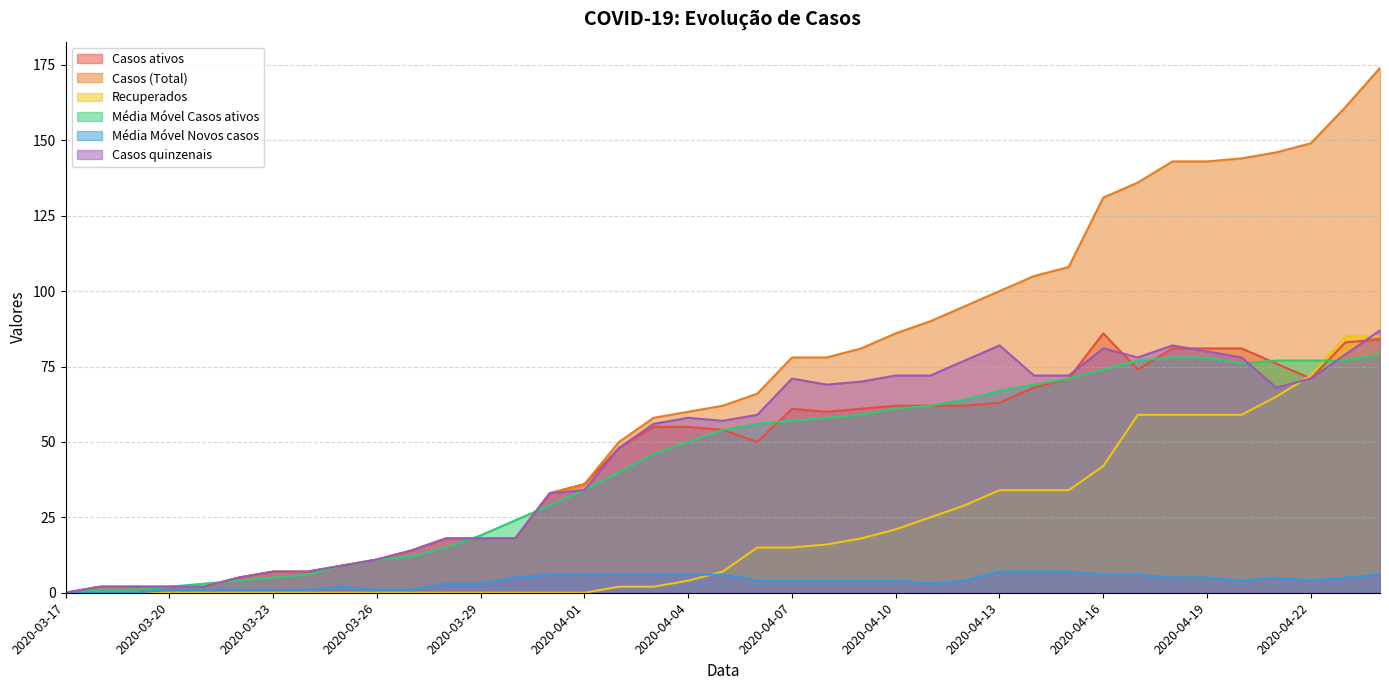

Reading left to right, transcribe all the data shown in this chart.

Casos ativos: 2020-03-17=0	2020-03-18=2	2020-03-19=2	2020-03-20=2	2020-03-21=2	2020-03-22=5	2020-03-23=7	2020-03-24=7	2020-03-25=9	2020-03-26=11	2020-03-27=14	2020-03-28=18	2020-03-29=18	2020-03-30=18	2020-03-31=33	2020-04-01=36	2020-04-02=48	2020-04-03=55	2020-04-04=55	2020-04-05=54	2020-04-06=50	2020-04-07=61	2020-04-08=60	2020-04-09=61	2020-04-10=62	2020-04-11=62	2020-04-12=62	2020-04-13=63	2020-04-14=68	2020-04-15=71	2020-04-16=86	2020-04-17=74	2020-04-18=81	2020-04-19=81	2020-04-20=81	2020-04-21=76	2020-04-22=71	2020-04-23=83	2020-04-24=84
Casos (Total): 2020-03-17=0	2020-03-18=2	2020-03-19=2	2020-03-20=2	2020-03-21=2	2020-03-22=5	2020-03-23=7	2020-03-24=7	2020-03-25=9	2020-03-26=11	2020-03-27=14	2020-03-28=18	2020-03-29=18	2020-03-30=18	2020-03-31=33	2020-04-01=36	2020-04-02=50	2020-04-03=58	2020-04-04=60	2020-04-05=62	2020-04-06=66	2020-04-07=78	2020-04-08=78	2020-04-09=81	2020-04-10=86	2020-04-11=90	2020-04-12=95	2020-04-13=100	2020-04-14=105	2020-04-15=108	2020-04-16=131	2020-04-17=136	2020-04-18=143	2020-04-19=143	2020-04-20=144	2020-04-21=146	2020-04-22=149	2020-04-23=161	2020-04-24=174
Recuperados: 2020-03-17=0	2020-03-18=0	2020-03-19=0	2020-03-20=0	2020-03-21=0	2020-03-22=0	2020-03-23=0	2020-03-24=0	2020-03-25=0	2020-03-26=0	2020-03-27=0	2020-03-28=0	2020-03-29=0	2020-03-30=0	2020-03-31=0	2020-04-01=0	2020-04-02=2	2020-04-03=2	2020-04-04=4	2020-04-05=7	2020-04-06=15	2020-04-07=15	2020-04-08=16	2020-04-09=18	2020-04-10=21	2020-04-11=25	2020-04-12=29	2020-04-13=34	2020-04-14=34	2020-04-15=34	2020-04-16=42	2020-04-17=59	2020-04-18=59	2020-04-19=59	2020-04-20=59	2020-04-21=65	2020-04-22=72	2020-04-23=85	2020-04-24=85
Média Móvel Casos ativos: 2020-03-17=0	2020-03-18=1	2020-03-19=1	2020-03-20=2	2020-03-21=3	2020-03-22=4	2020-03-23=5	2020-03-24=6	2020-03-25=9	2020-03-26=11	2020-03-27=12	2020-03-28=15	2020-03-29=19	2020-03-30=24	2020-03-31=29	2020-04-01=34	2020-04-02=40	2020-04-03=46	2020-04-04=50	2020-04-05=54	2020-04-06=56	2020-04-07=57	2020-04-08=58	2020-04-09=59	2020-04-10=61	2020-04-11=62	2020-04-12=64	2020-04-13=67	2020-04-14=69	2020-04-15=71	2020-04-16=74	2020-04-17=77	2020-04-18=78	2020-04-19=78	2020-04-20=76	2020-04-21=77	2020-04-22=77	2020-04-23=77	2020-04-24=79
Média Móvel Novos casos: 2020-03-17=0	2020-03-18=0	2020-03-19=0	2020-03-20=1	2020-03-21=1	2020-03-22=1	2020-03-23=1	2020-03-24=1	2020-03-25=2	2020-03-26=1	2020-03-27=1	2020-03-28=3	2020-03-29=3	2020-03-30=5	2020-03-31=6	2020-04-01=6	2020-04-02=6	2020-04-03=6	2020-04-04=6	2020-04-05=6	2020-04-06=4	2020-04-07=4	2020-04-08=4	2020-04-09=4	2020-04-10=4	2020-04-11=3	2020-04-12=4	2020-04-13=7	2020-04-14=7	2020-04-15=7	2020-04-16=6	2020-04-17=6	2020-04-18=5	2020-04-19=5	2020-04-20=4	2020-04-21=5	2020-04-22=4	2020-04-23=5	2020-04-24=6
Casos quinzenais: 2020-03-17=0	2020-03-18=2	2020-03-19=2	2020-03-20=2	2020-03-21=2	2020-03-22=5	2020-03-23=7	2020-03-24=7	2020-03-25=9	2020-03-26=11	2020-03-27=14	2020-03-28=18	2020-03-29=18	2020-03-30=18	2020-03-31=33	2020-04-01=34	2020-04-02=48	2020-04-03=56	2020-04-04=58	2020-04-05=57	2020-04-06=59	2020-04-07=71	2020-04-08=69	2020-04-09=70	2020-04-10=72	2020-04-11=72	2020-04-12=77	2020-04-13=82	2020-04-14=72	2020-04-15=72	2020-04-16=81	2020-04-17=78	2020-04-18=82	2020-04-19=80	2020-04-20=78	2020-04-21=68	2020-04-22=71	2020-04-23=79	2020-04-24=87